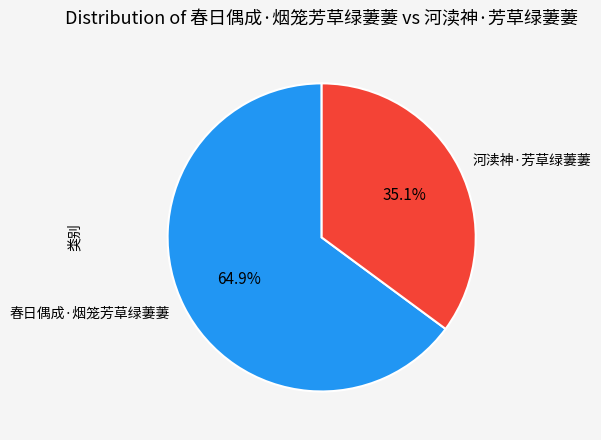

The 河渎神·芳草绿萋萋 slice represents 35% of the pie. True or false?

True